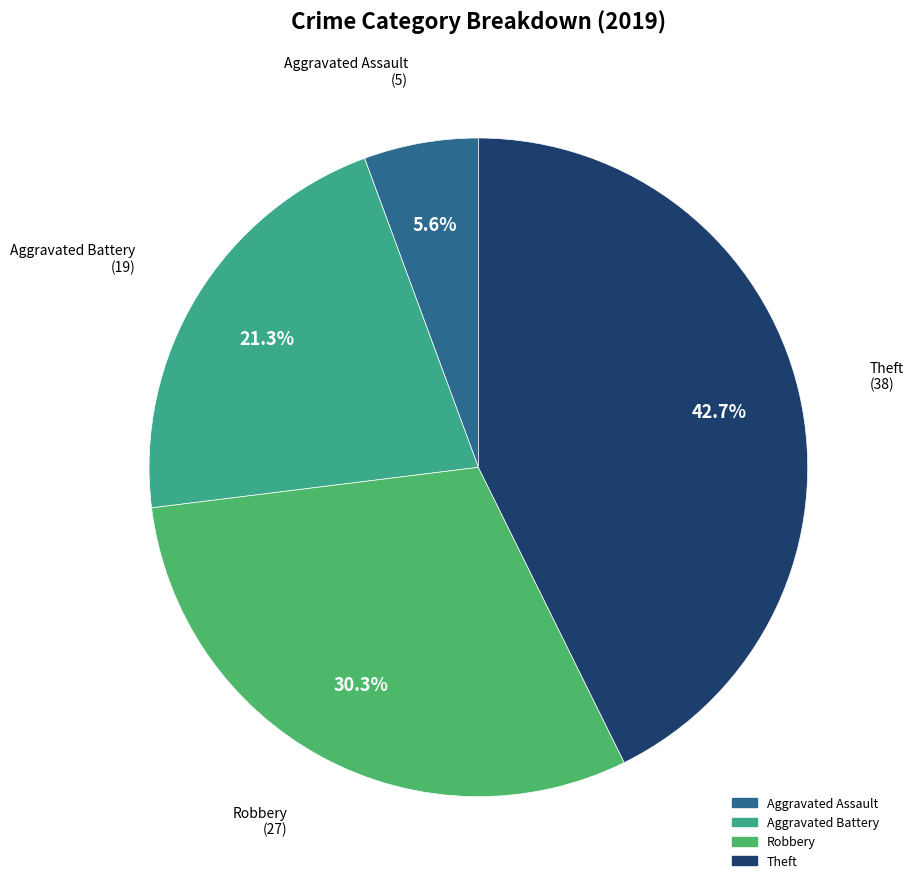

Which category has the biggest portion of the pie?

Theft